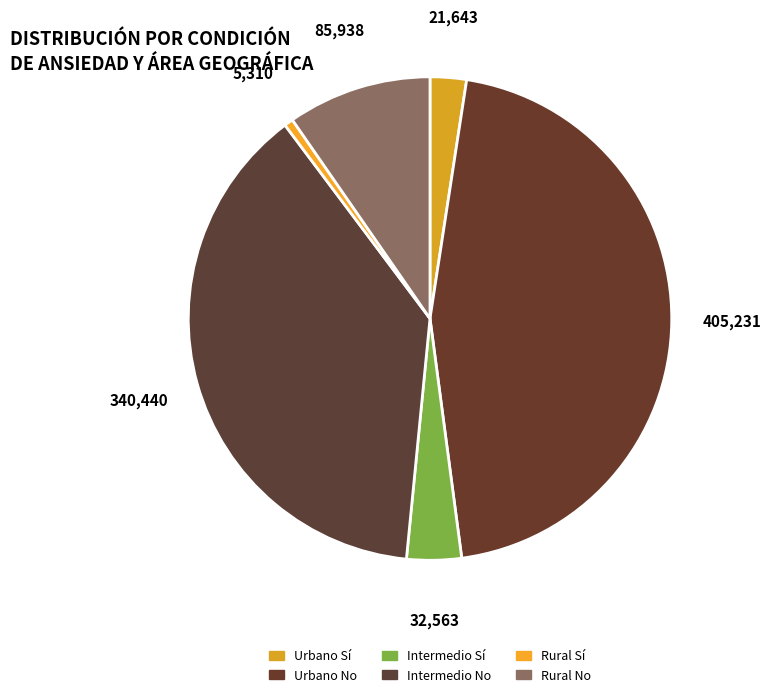

How many slices are in this pie chart?

6